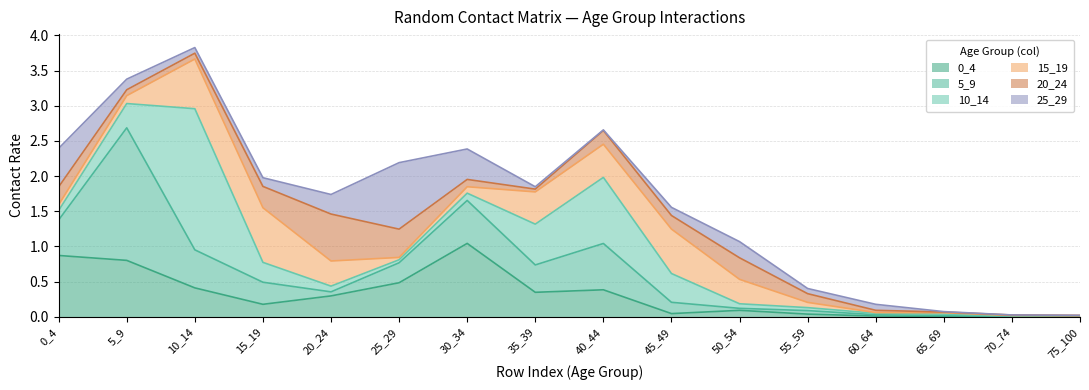

How many interior local valleys does the 10_14 series have?

1